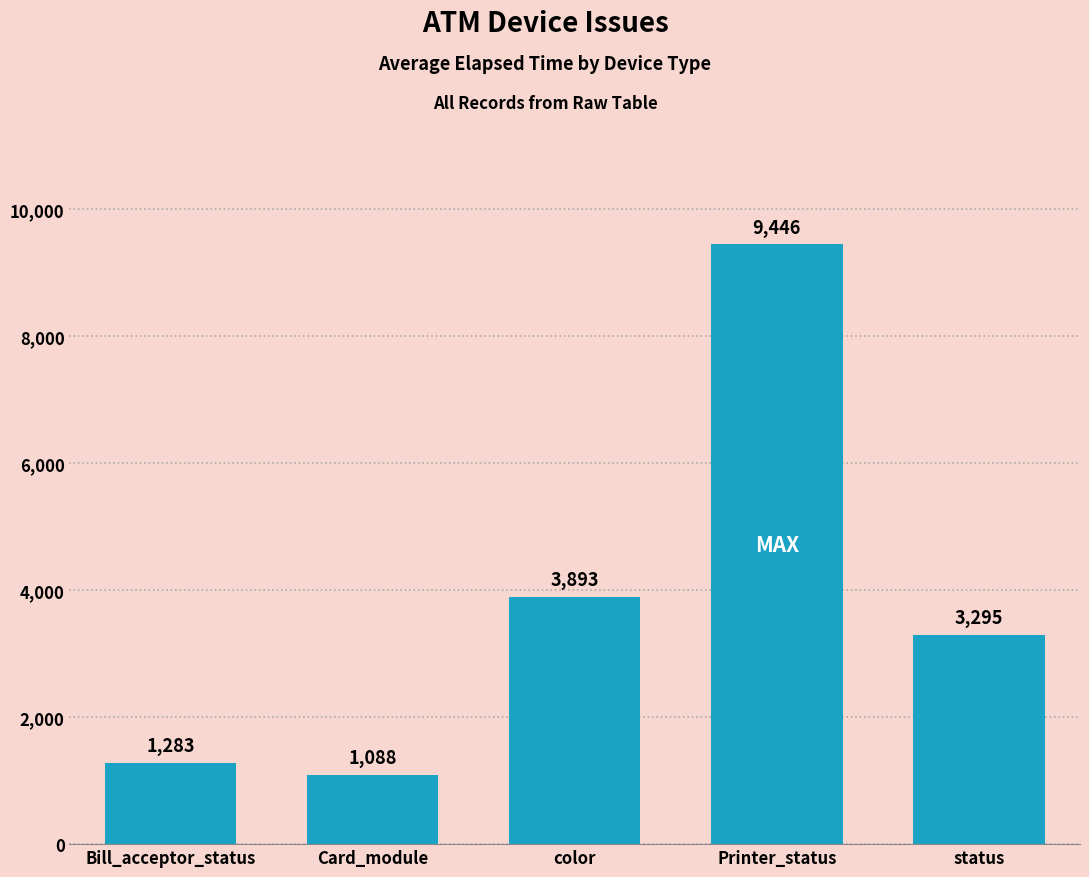

Reading left to right, list all the values displayed in this chart.

Bill_acceptor_status=1283	Card_module=1088	color=3893	Printer_status=9446	status=3295